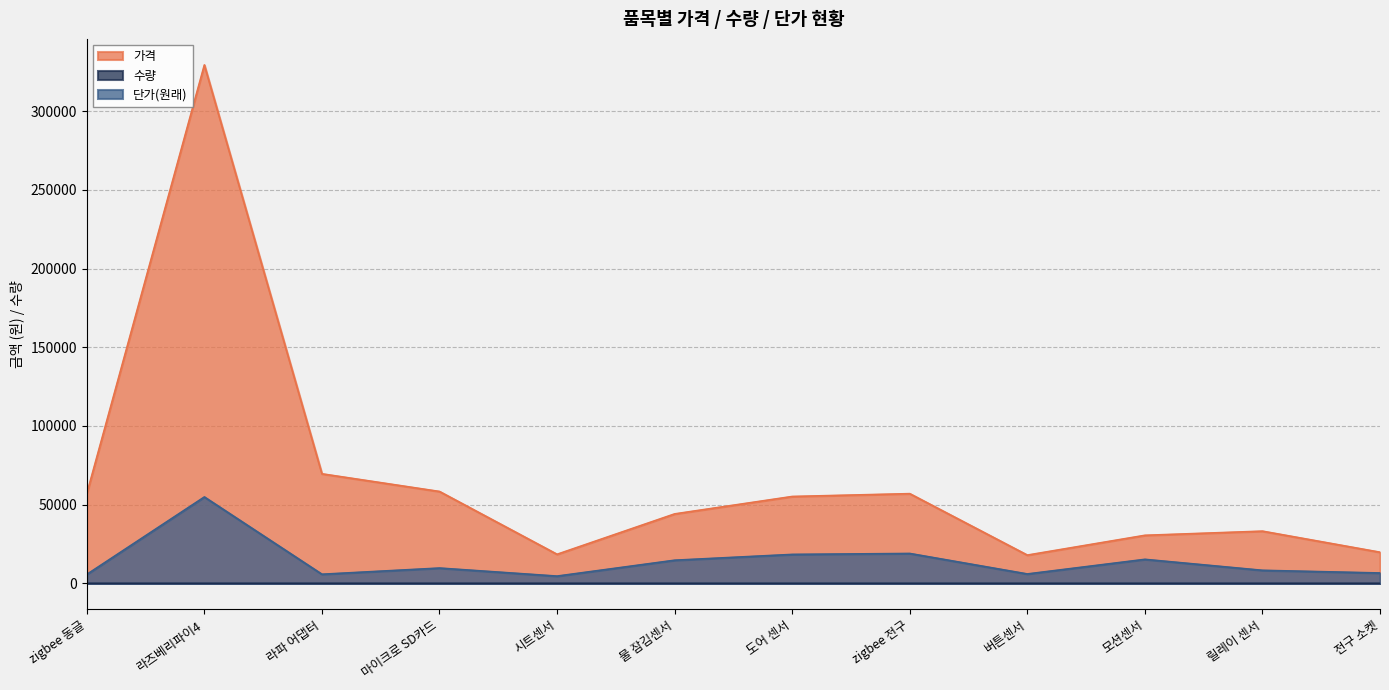

What is the sum of the 가격 values at 도어 센서 and 시트센서?

73676